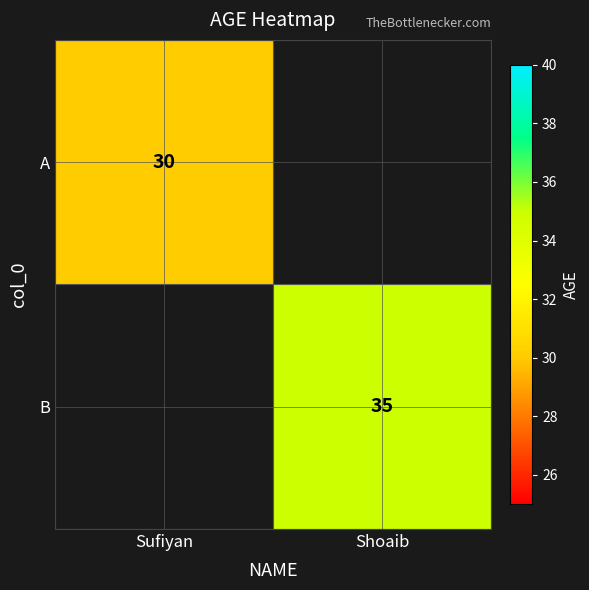

True or false: A has a value of 20.8 at Sufiyan.

False